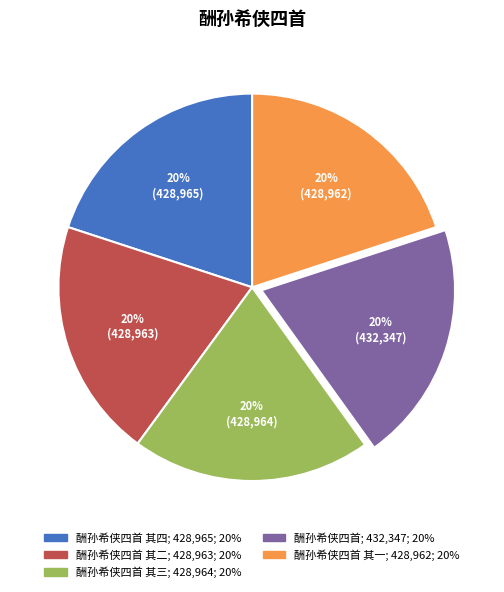

Is there any slice that represents more than half of the pie?

No